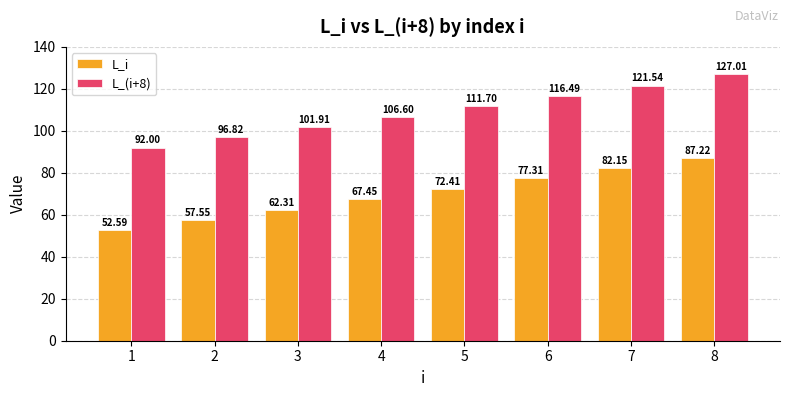

What is the difference between the L_i values at 6 and 7?

4.8